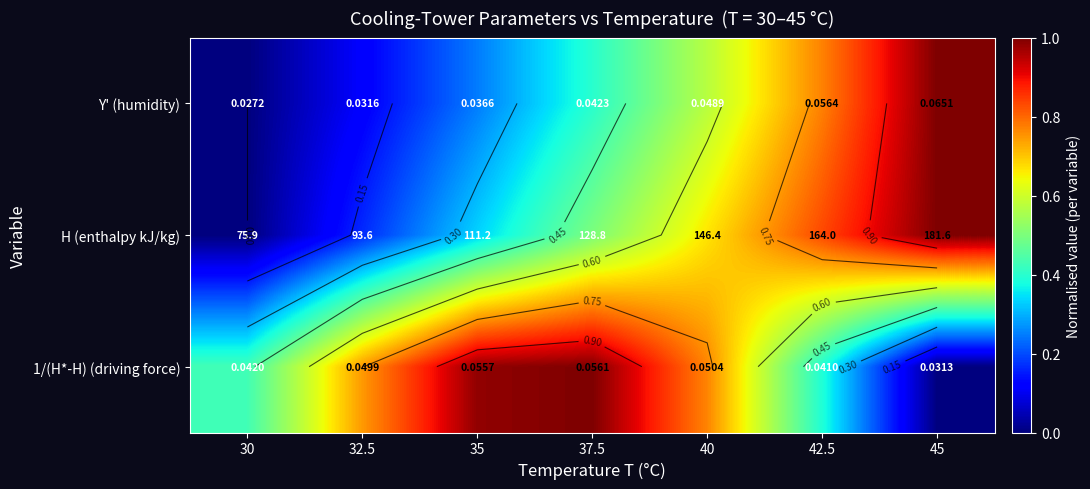

At how many categories does at least one series exceed 0?

7